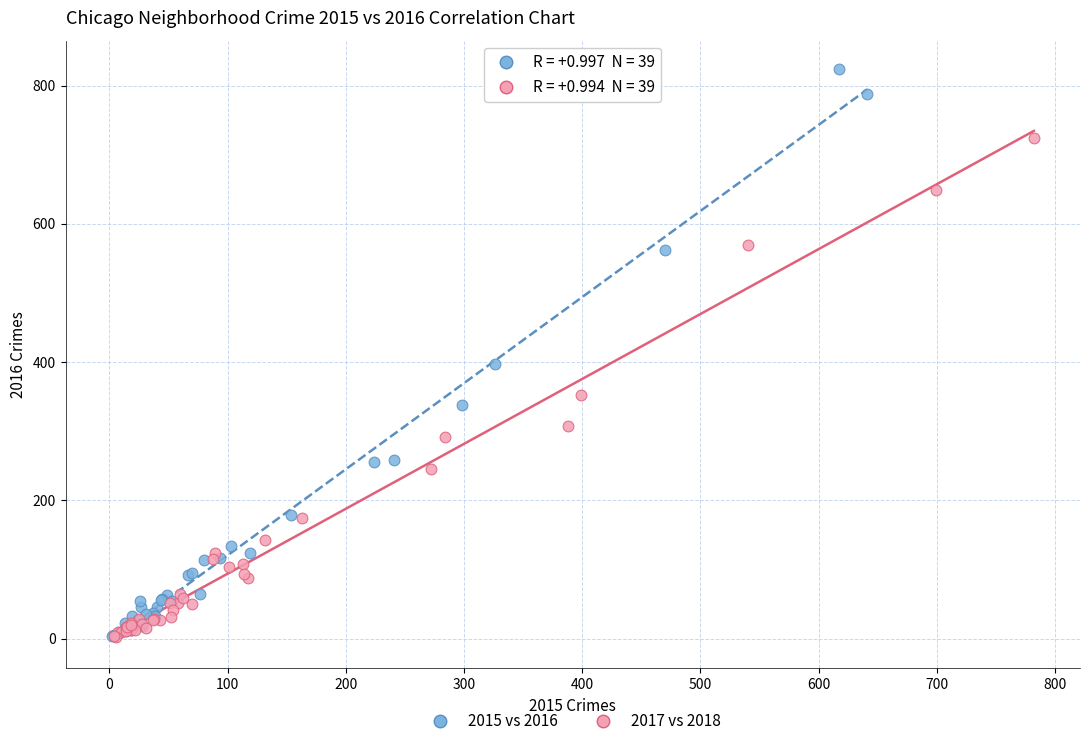

Which series has the largest Y range (max minus min)?

2015 vs 2016